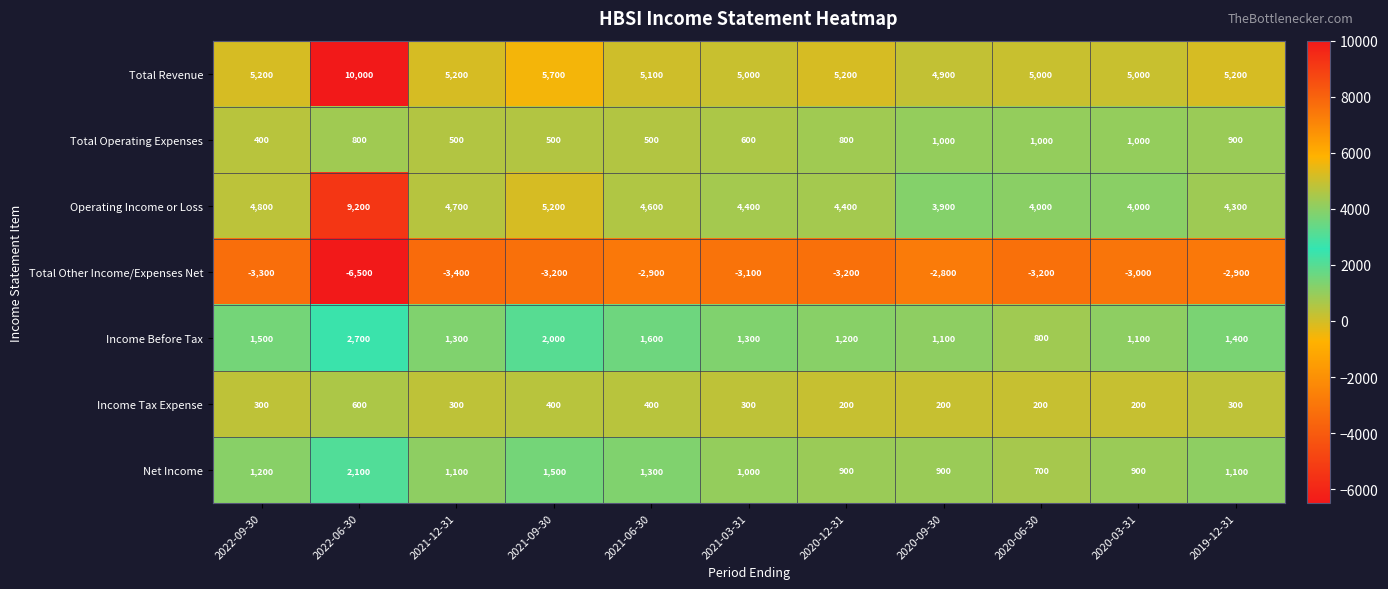

At which category is the sum across all series the highest?

2022-06-30